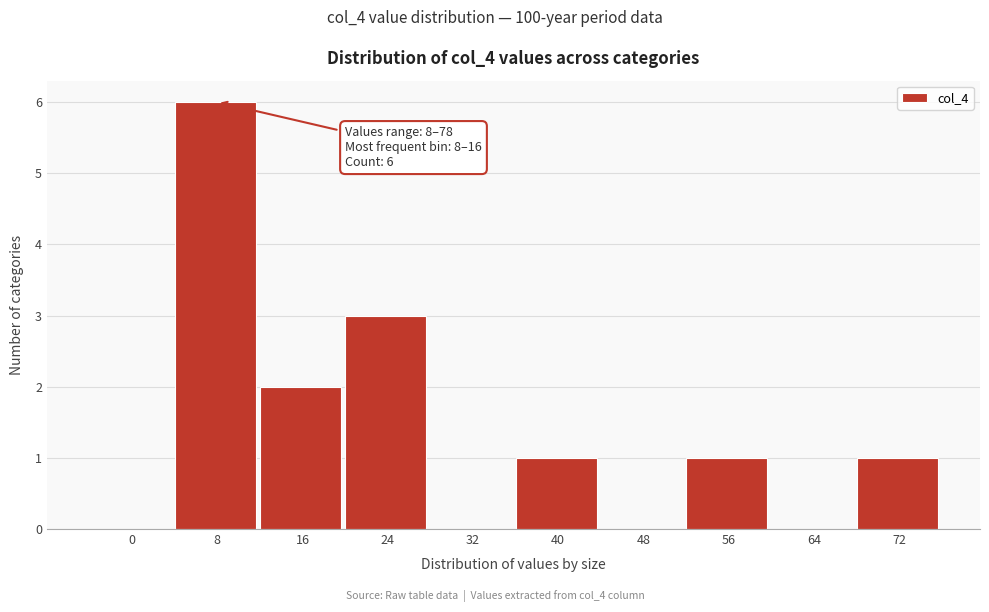

Reading left to right, transcribe all the data shown in this chart.

0=0	8=6	16=2	24=3	32=0	40=1	48=0	56=1	64=0	72=1